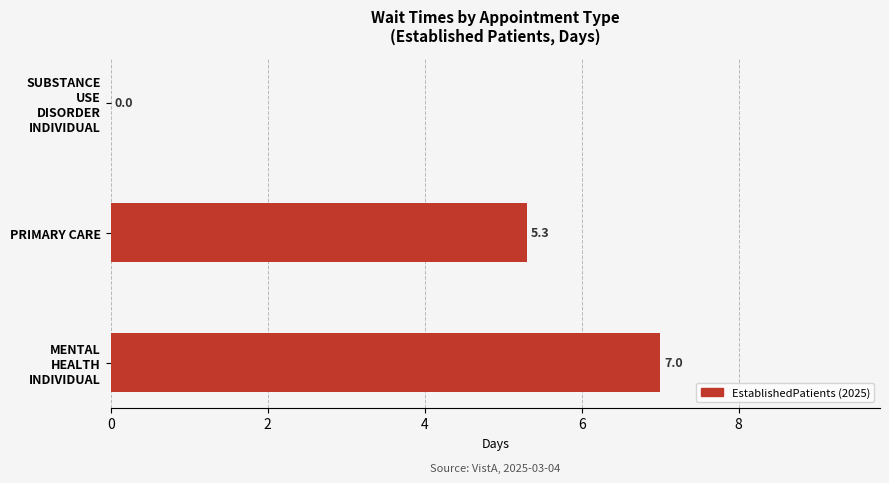

How many values are between 0 and 7?

3